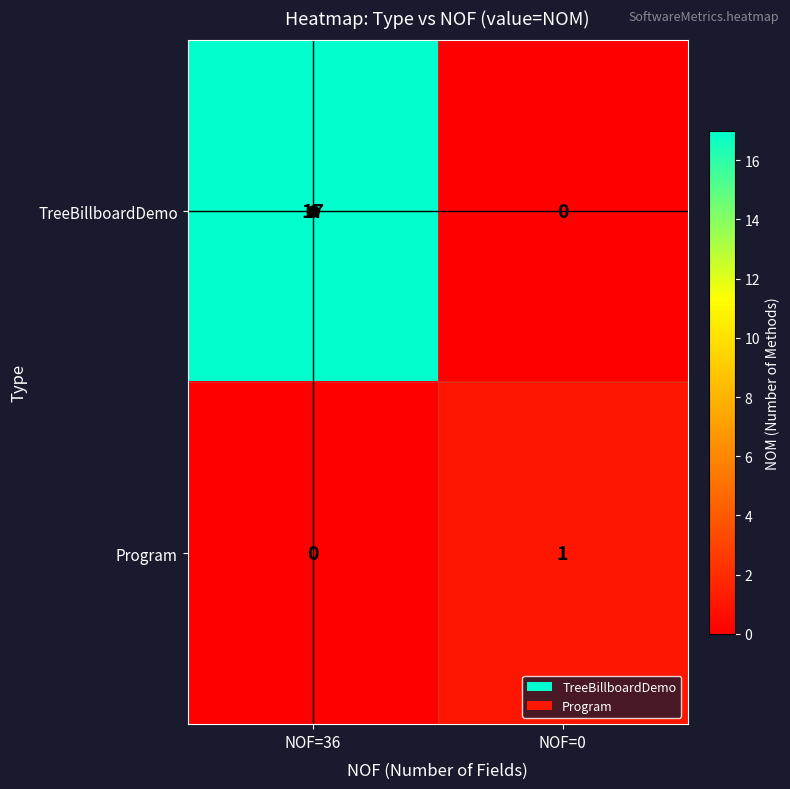

Count the number of categories in the chart.

2